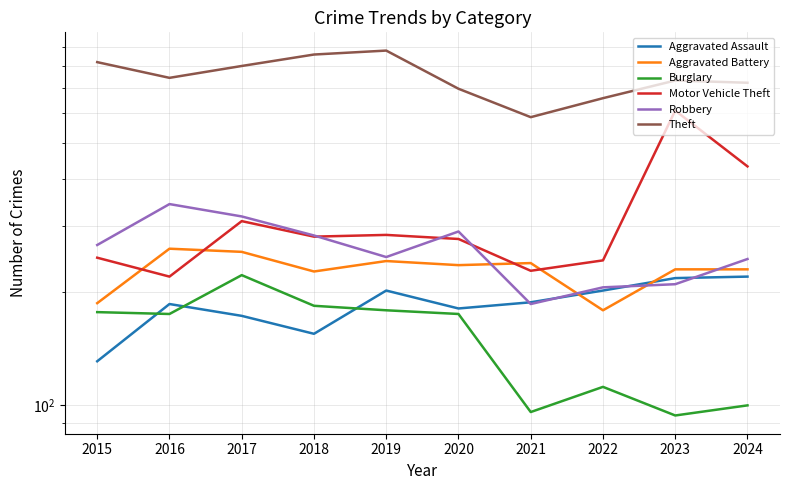

True or false: Burglary and Aggravated Battery cross at least once.

False